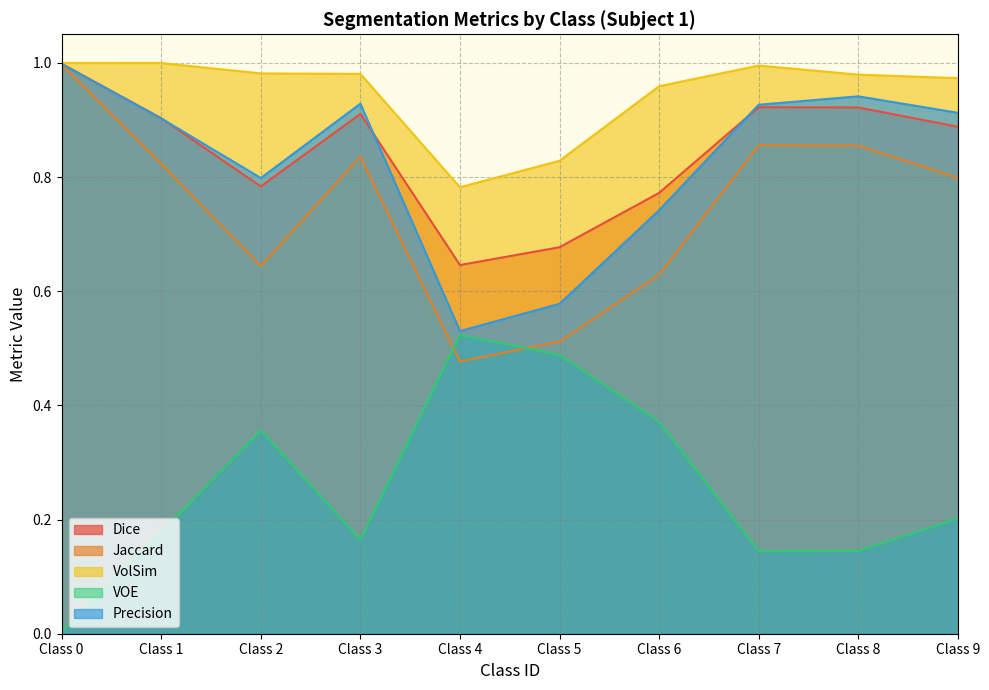

Rank the categories by VOE value from highest to lowest.

Class 4, Class 5, Class 6, Class 2, Class 9, Class 1, Class 3, Class 8, Class 7, Class 0